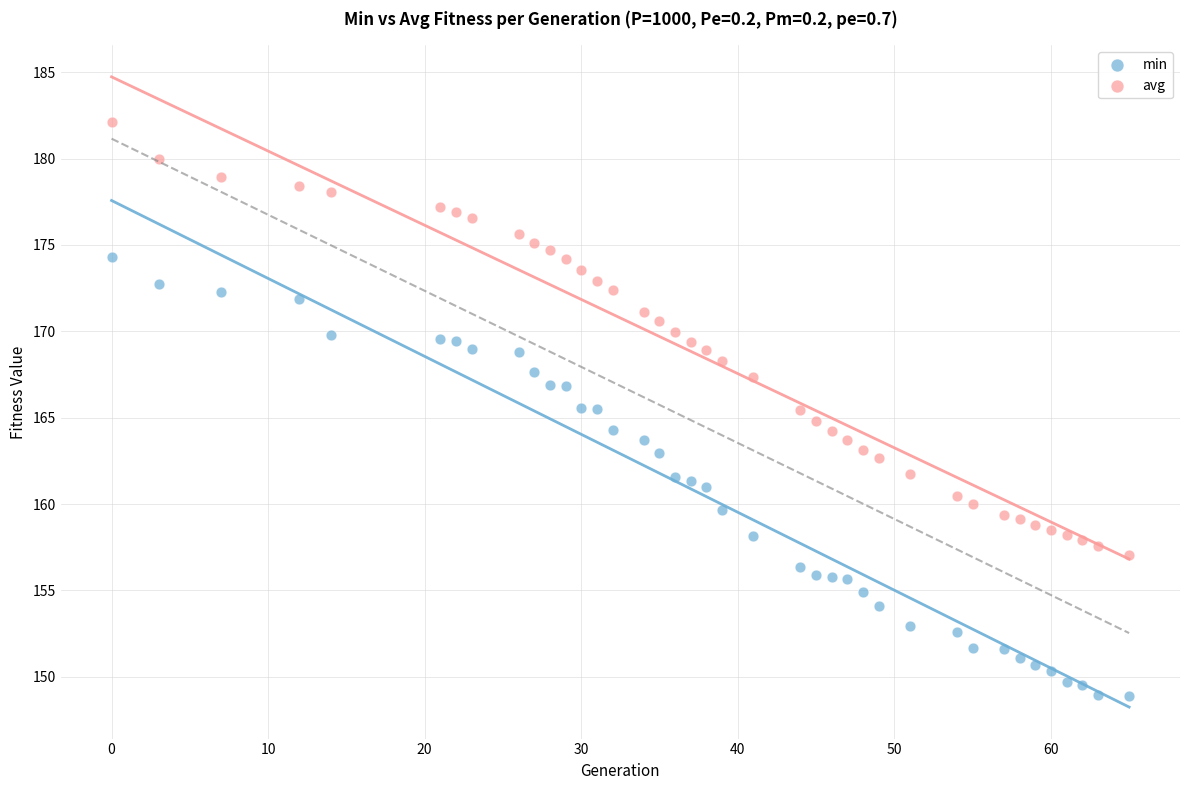

Which series reaches the minimum Y coordinate?

min